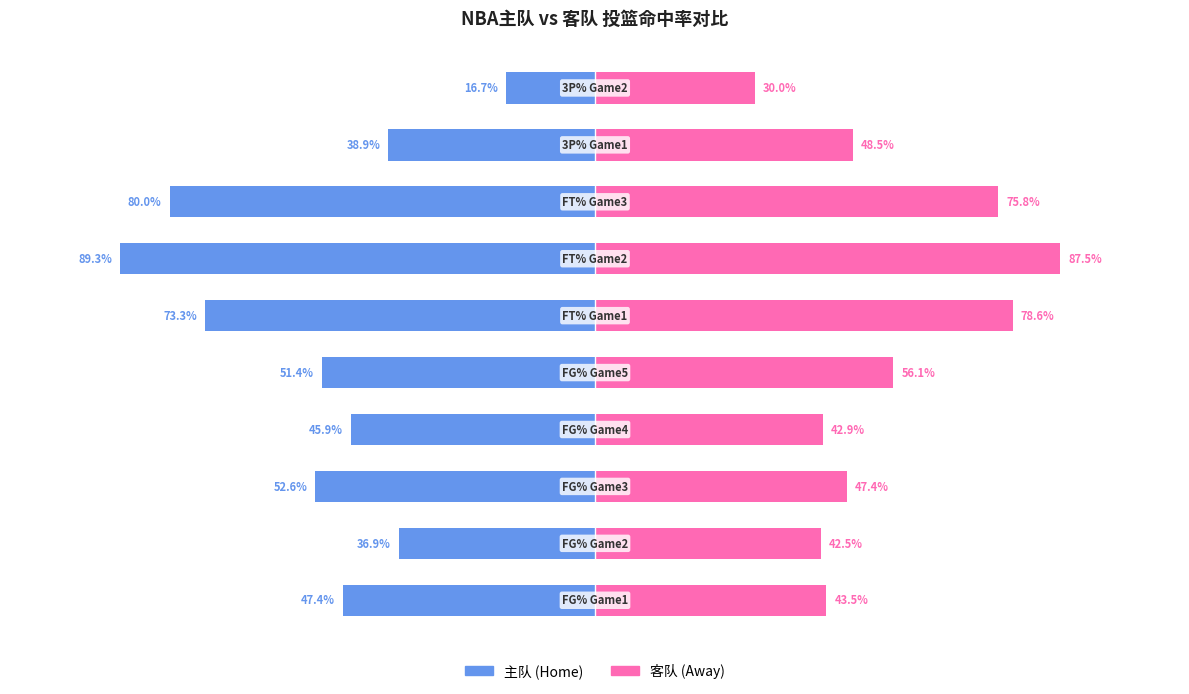

Which series changed the most between 7 and 8?

主队 (Home)